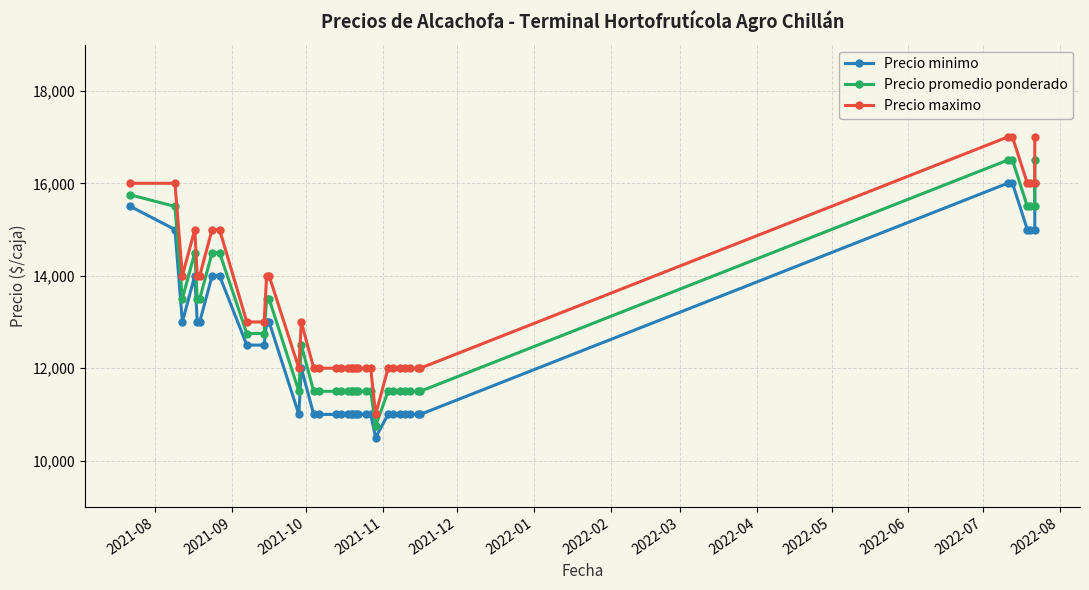

Where does the Precio minimo series first go above 11000?

2021-08